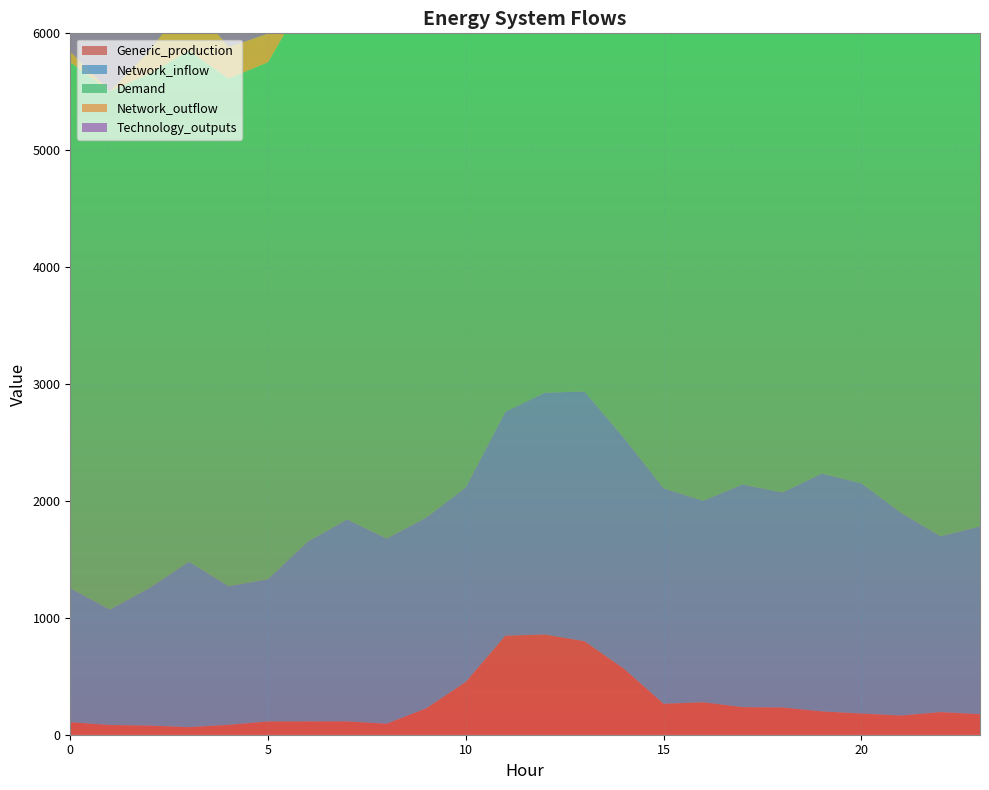

Reading right to left, list all the values displayed in this chart.

Generic_production: 175.8	193.6	163.9	181.5	199.5	233.2	235.8	277.8	264.7	564.1	799.9	857.0	847.3	451.9	225.9	94.3	114.0	113.8	113.7	84.4	64.9	78.1	83.2	107.2
Network_inflow: 1606.1	1504.1	1735.7	1969.7	2034.2	1838.8	1905.4	1723.6	1843.1	1974.3	2136.2	2068.8	1915.7	1664.0	1631.4	1583.9	1728.0	1537.4	1216.1	1187.2	1415.4	1176.4	987.6	1145.5
Demand: 4587.0	4715.1	4875.5	5041.1	5169.8	5279.4	5368.2	5432.8	5225.0	5142.8	5130.9	5140.9	5147.2	5172.5	5140.1	5082.4	4928.8	4689.0	4422.9	4341.2	4370.2	4399.6	4433.6	4500.1
Network_outflow: 532.9	320.6	362.1	448.0	401.9	130.5	111.0	0.0	220.8	733.6	1143.2	1123.0	953.8	281.4	55.2	0.0	251.1	300.2	244.9	268.5	448.0	192.9	0.0	90.7
Technology_outputs: 3338.0	3338.0	3338.0	3338.0	3338.0	3338.0	3338.0	3338.0	3338.0	3338.0	3338.0	3338.0	3338.0	3338.0	3338.0	3338.0	3338.0	3338.0	3338.0	3338.0	3338.0	3338.0	3338.0	3338.0